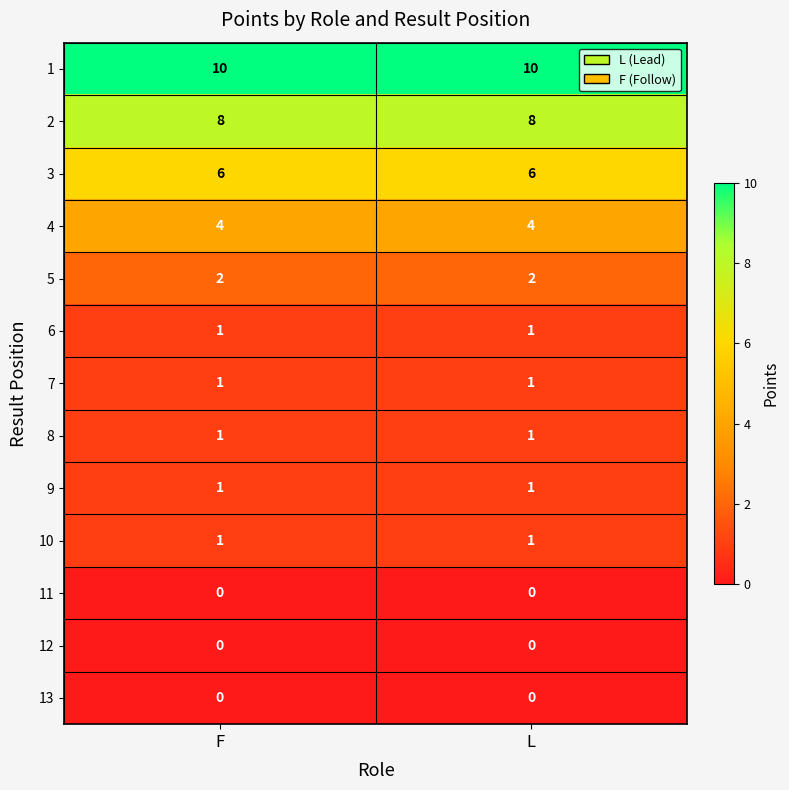

Reading right to left, list all the values displayed in this chart.

1: L=10	F=10
2: L=8	F=8
3: L=6	F=6
4: L=4	F=4
5: L=2	F=2
6: L=1	F=1
7: L=1	F=1
8: L=1	F=1
9: L=1	F=1
10: L=1	F=1
11: L=0	F=0
12: L=0	F=0
13: L=0	F=0